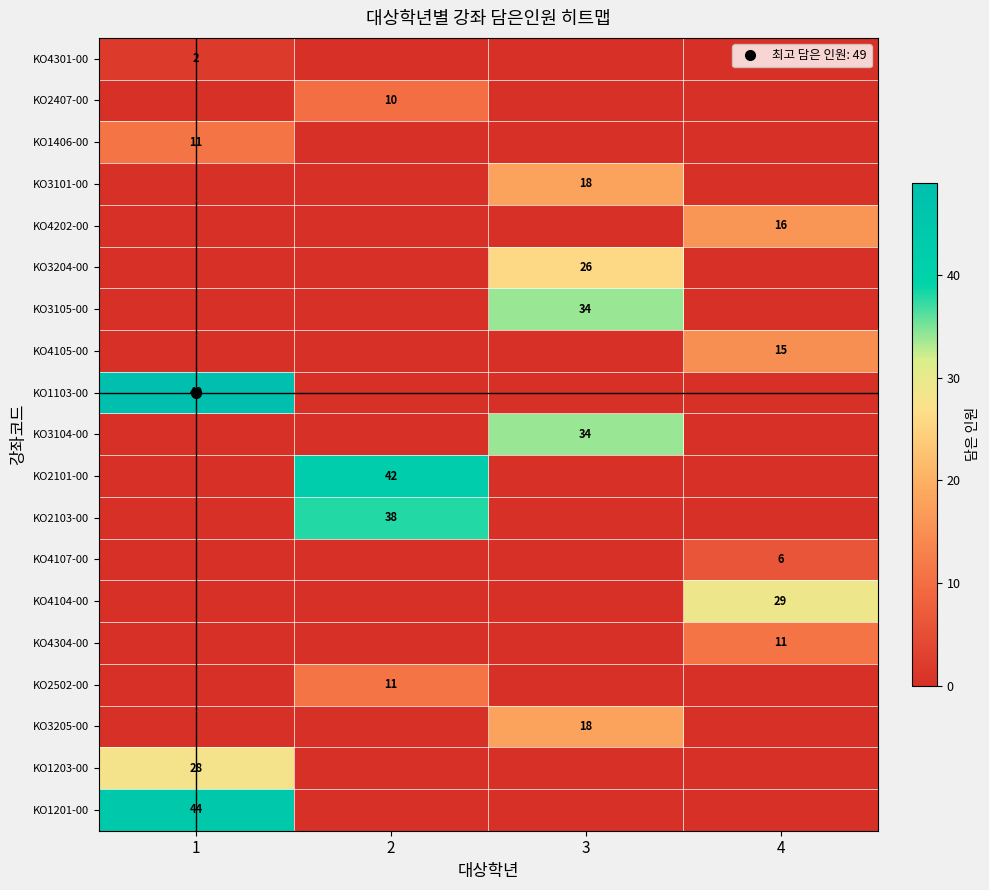

Rank the series at 2 from highest to lowest value.

KO2101-00, KO2103-00, KO2502-00, KO2407-00, KO4301-00, KO1406-00, KO3101-00, KO4202-00, KO3204-00, KO3105-00, KO4105-00, KO1103-00, KO3104-00, KO4107-00, KO4104-00, KO4304-00, KO3205-00, KO1203-00, KO1201-00